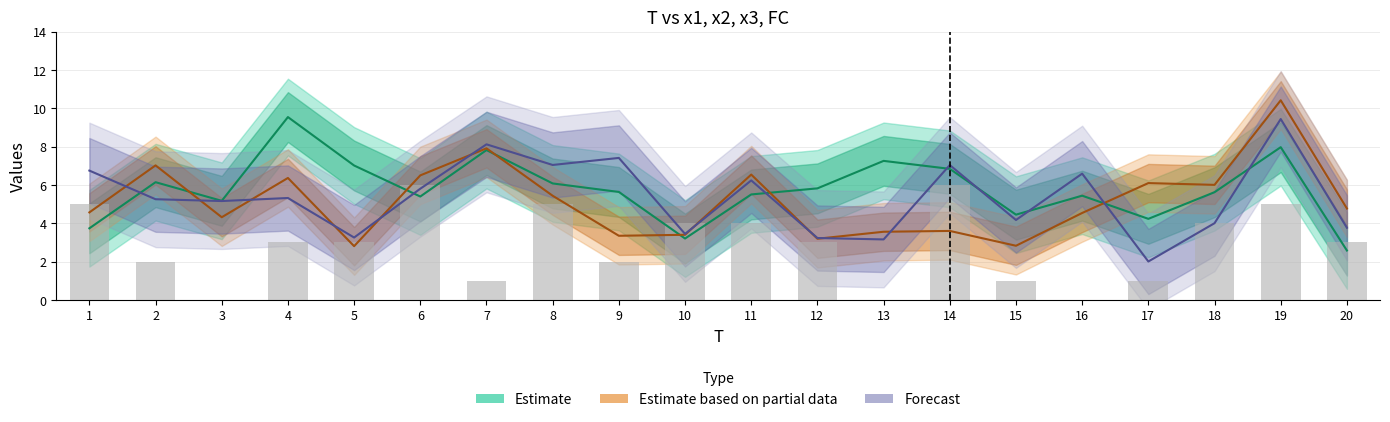

Count the FC values in the range 1 to 5.

15